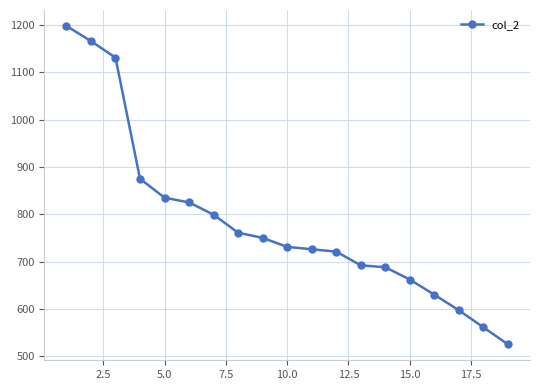

What is the smallest value displayed?

525